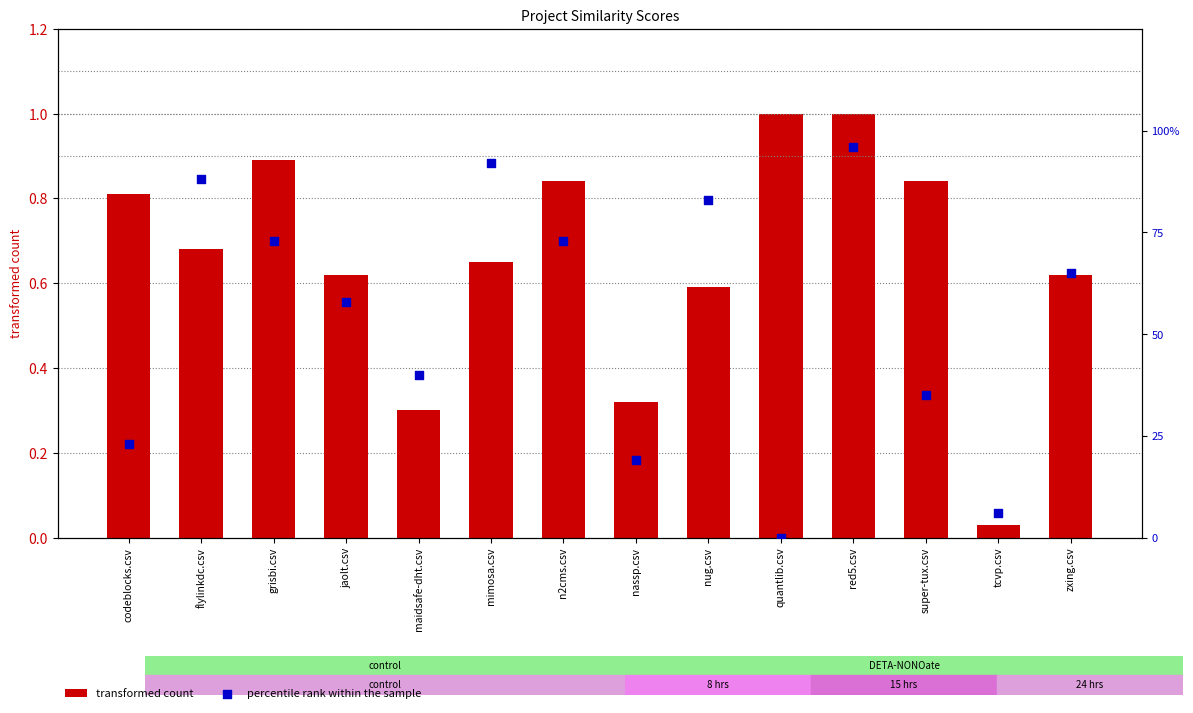

Which series has the largest Y range (max minus min)?

percentile rank within the sample